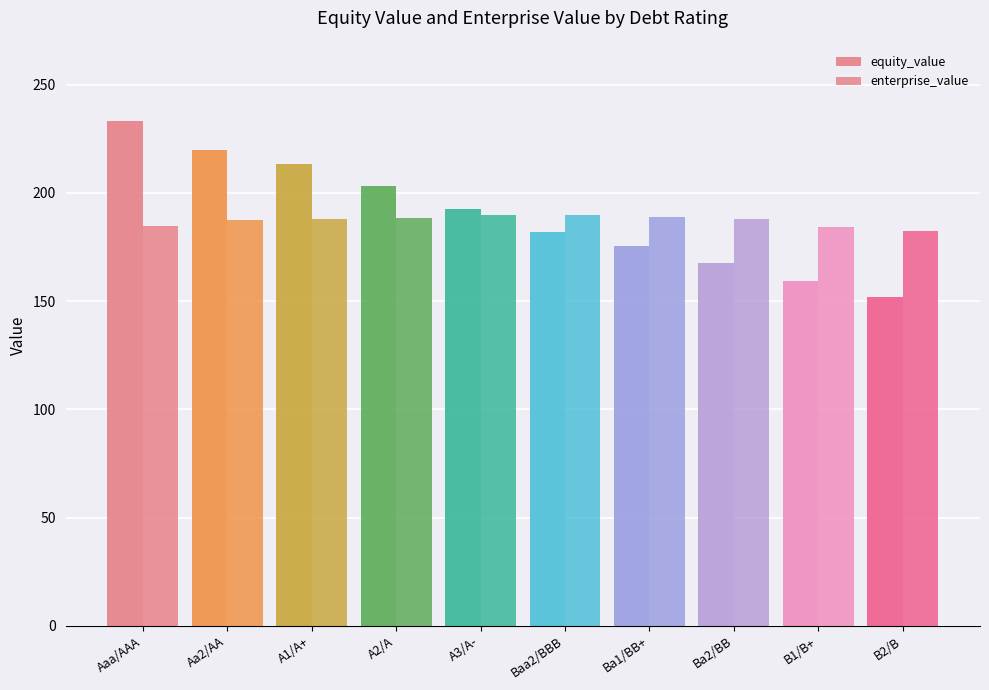

How many series are shown in this chart?

2